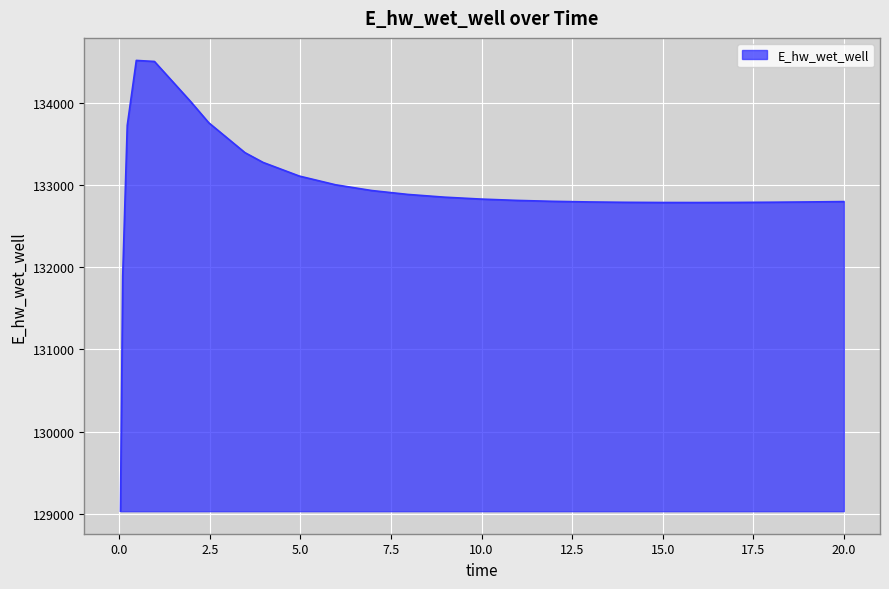

What is the difference between the maximum and minimum values?

5489.6